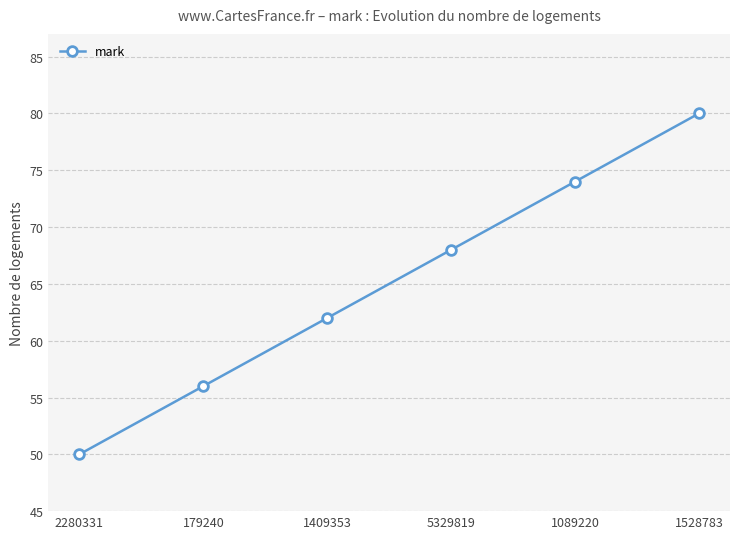

Rank the categories by value from lowest to highest.

2280331, 179240, 1409353, 5329819, 1089220, 1528783